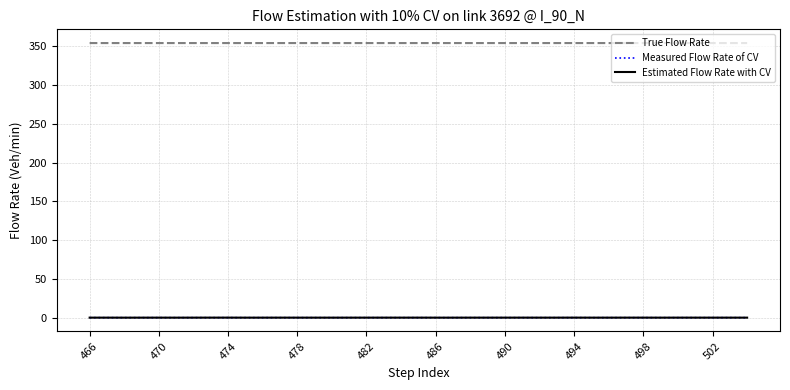

Which series has the largest range (max minus min)?

Estimated Flow Rate with CV